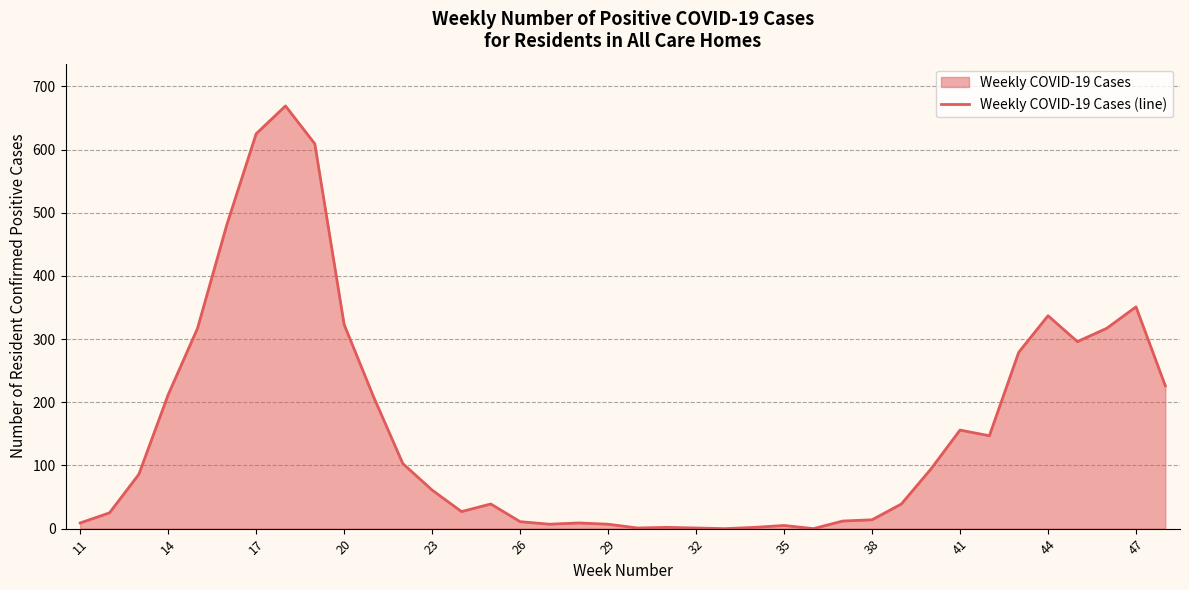

How many points are higher than both their immediate neighbors (excluding endpoints)?

8